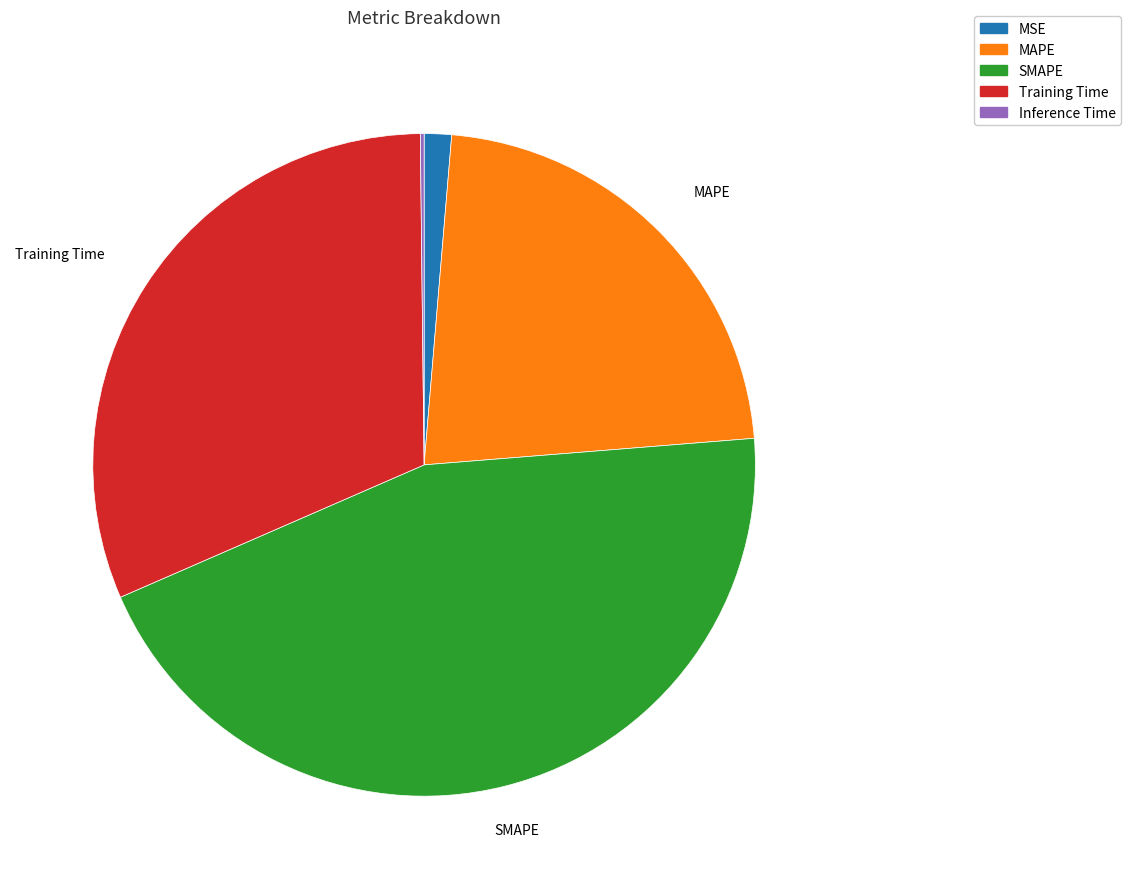

Is it true that SMAPE is 39% of the pie?

False